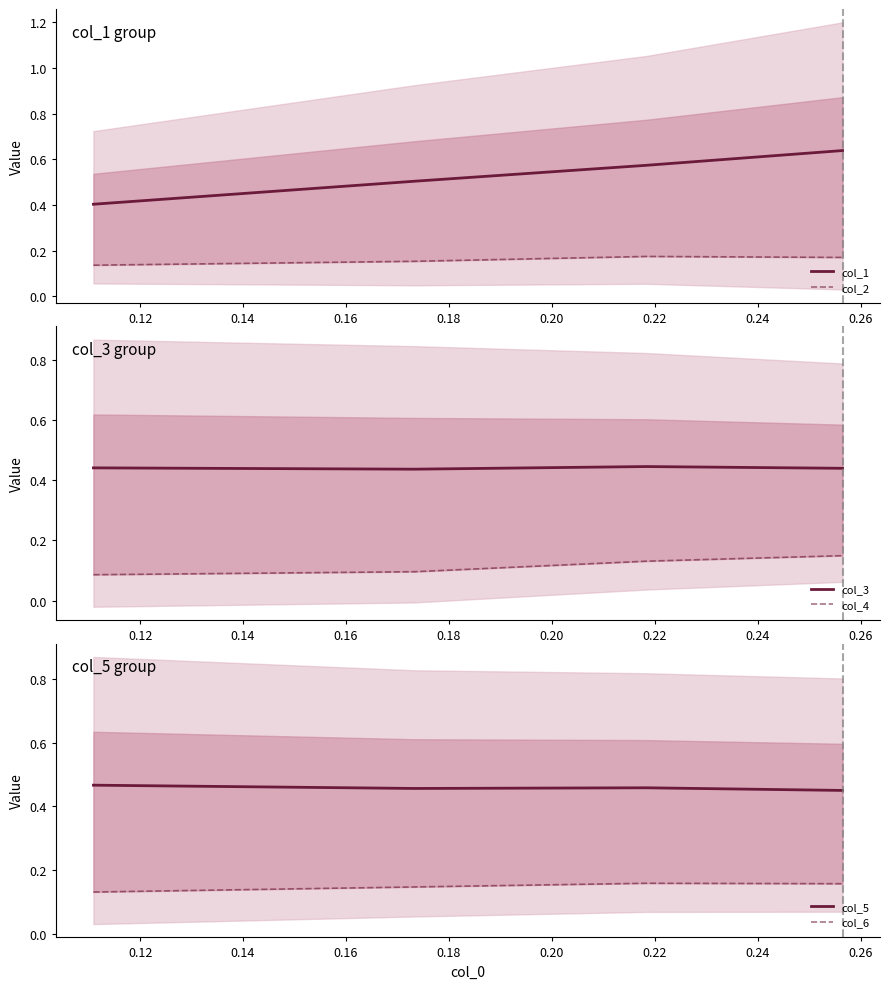

How many lines are shown in the chart?

6